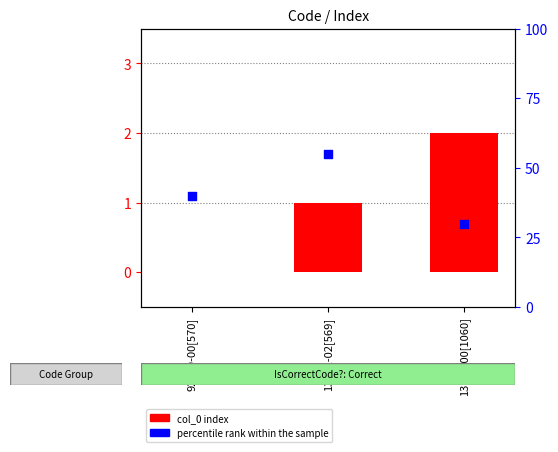

Which series reaches the maximum Y coordinate?

percentile rank within the sample